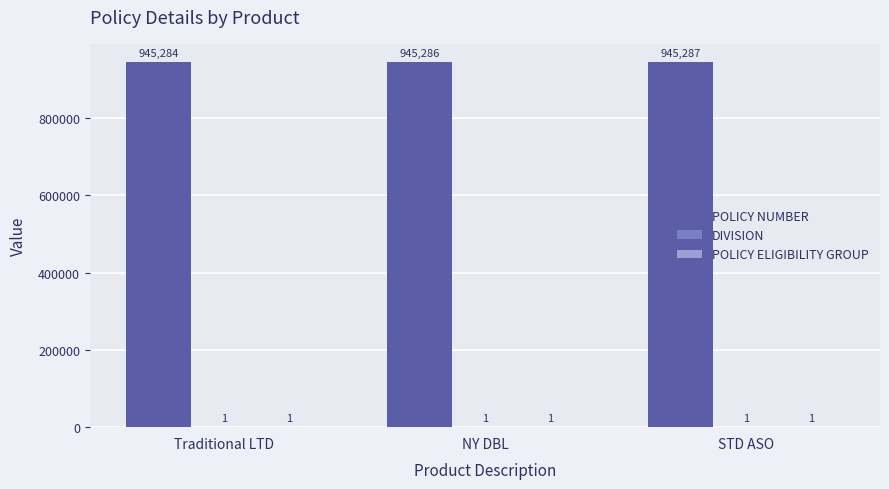

Where is POLICY NUMBER nearest to the value 945285?

Traditional LTD